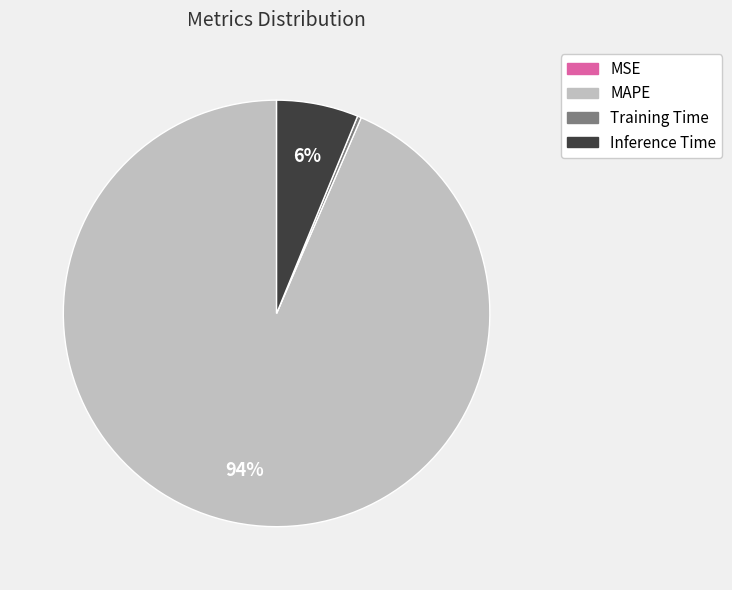

Which category has the biggest portion of the pie?

MAPE